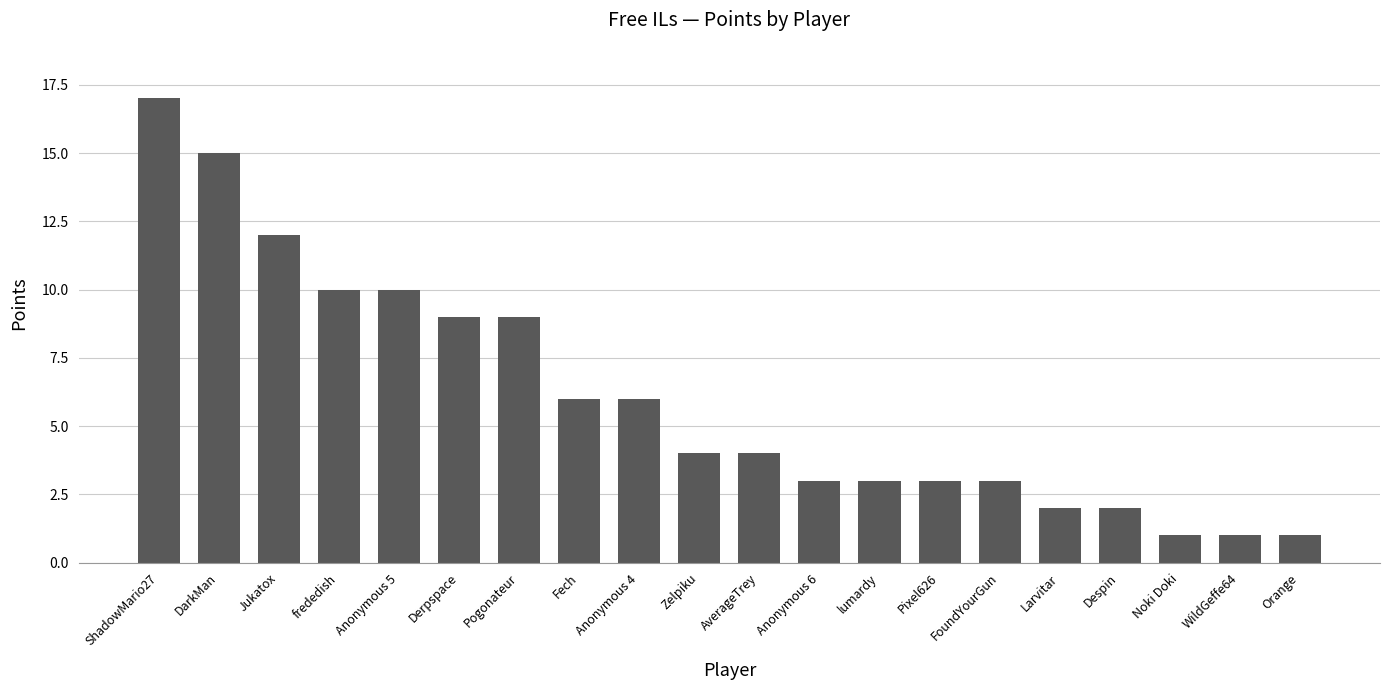

Which label corresponds to the largest value in the chart?

ShadowMario27